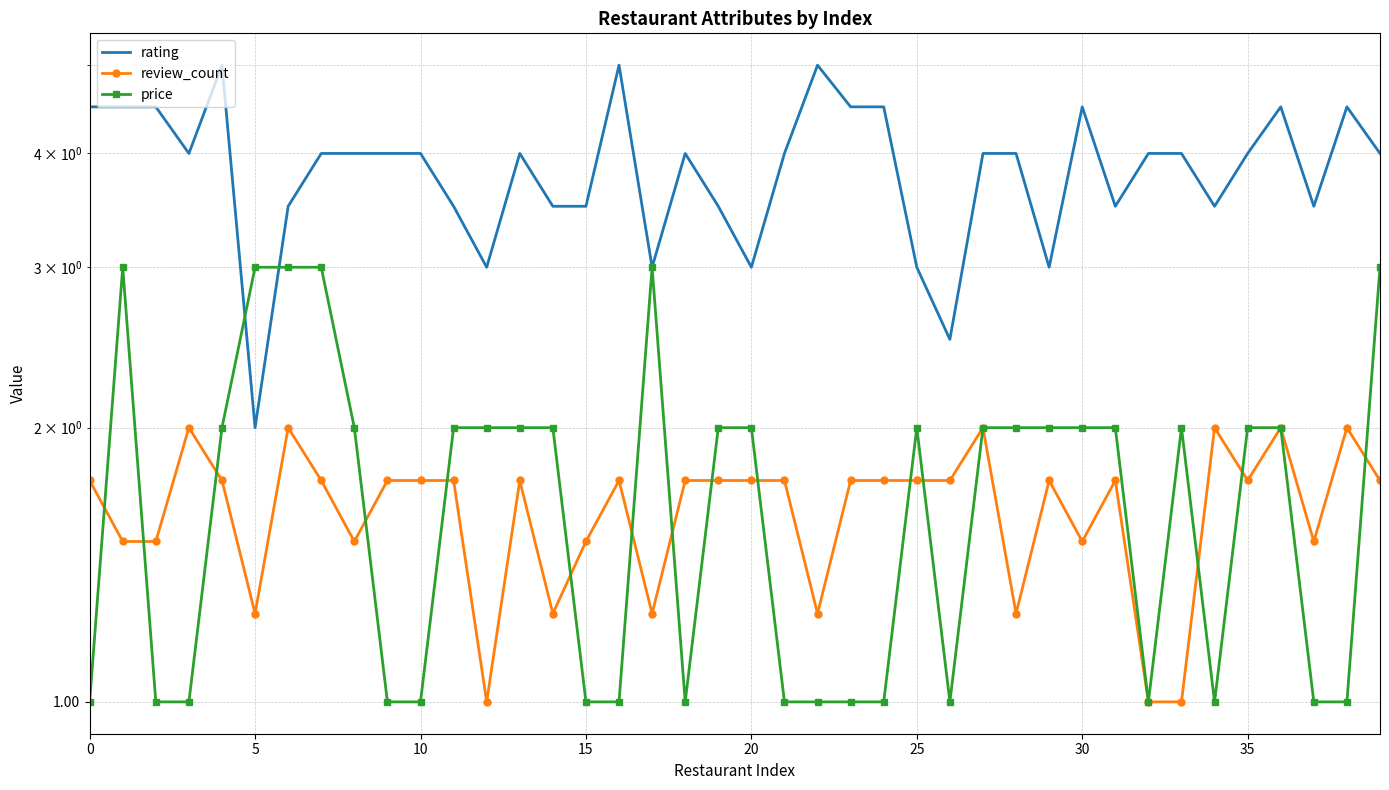

Which series has the largest range (max minus min)?

rating